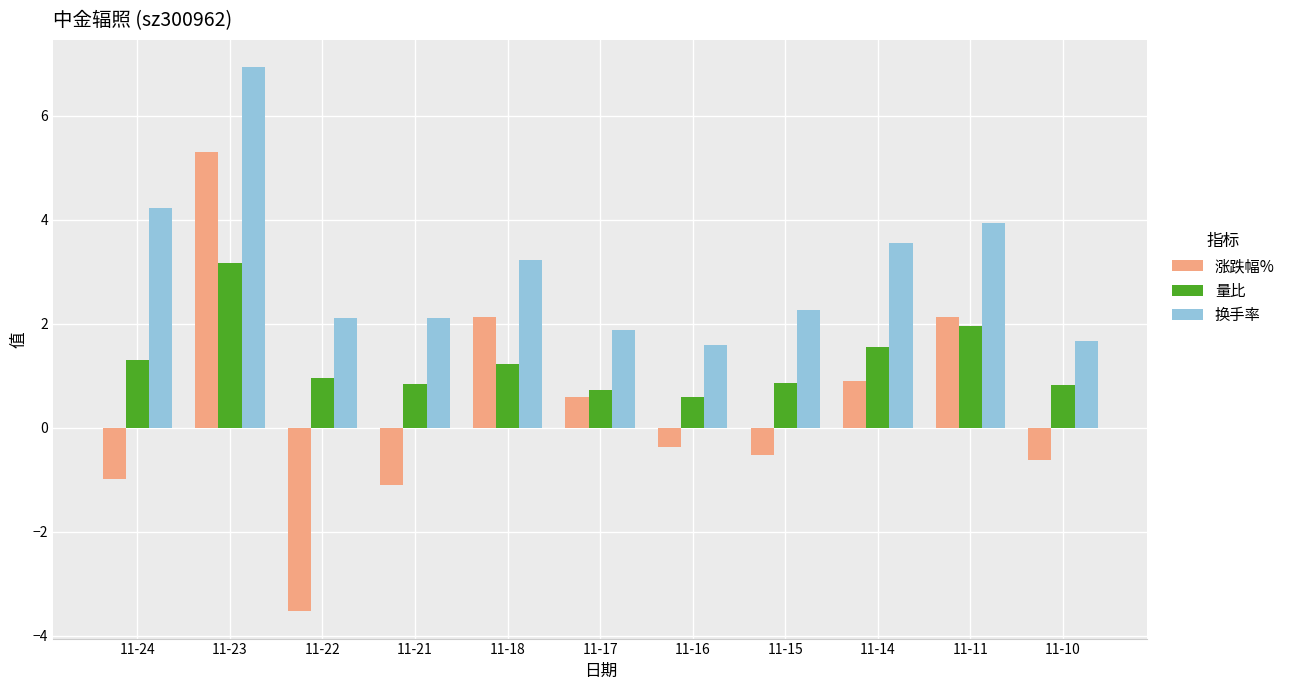

At how many categories does at least one series exceed 0?

11